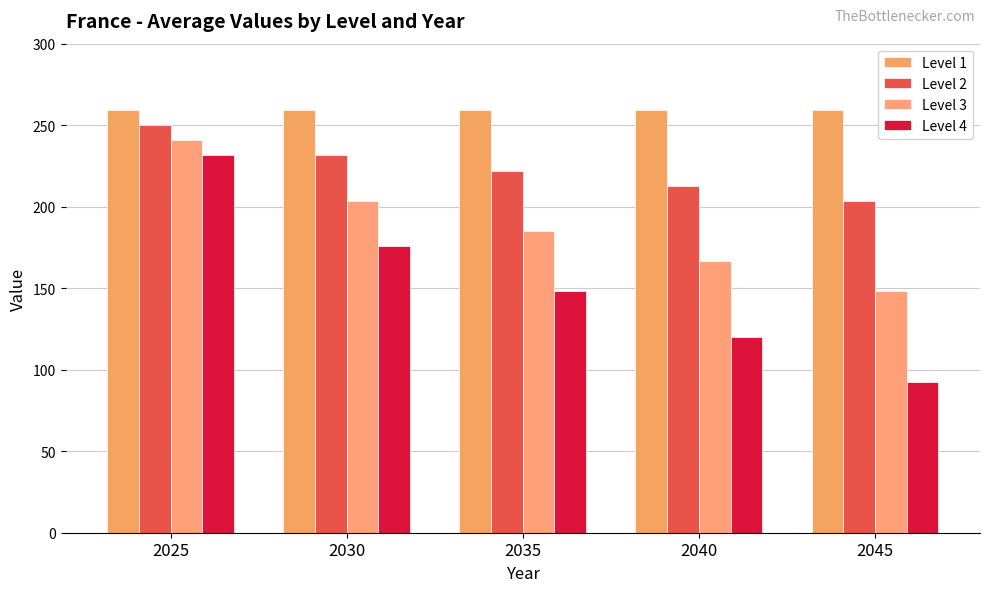

Does the chart contain any negative values?

No